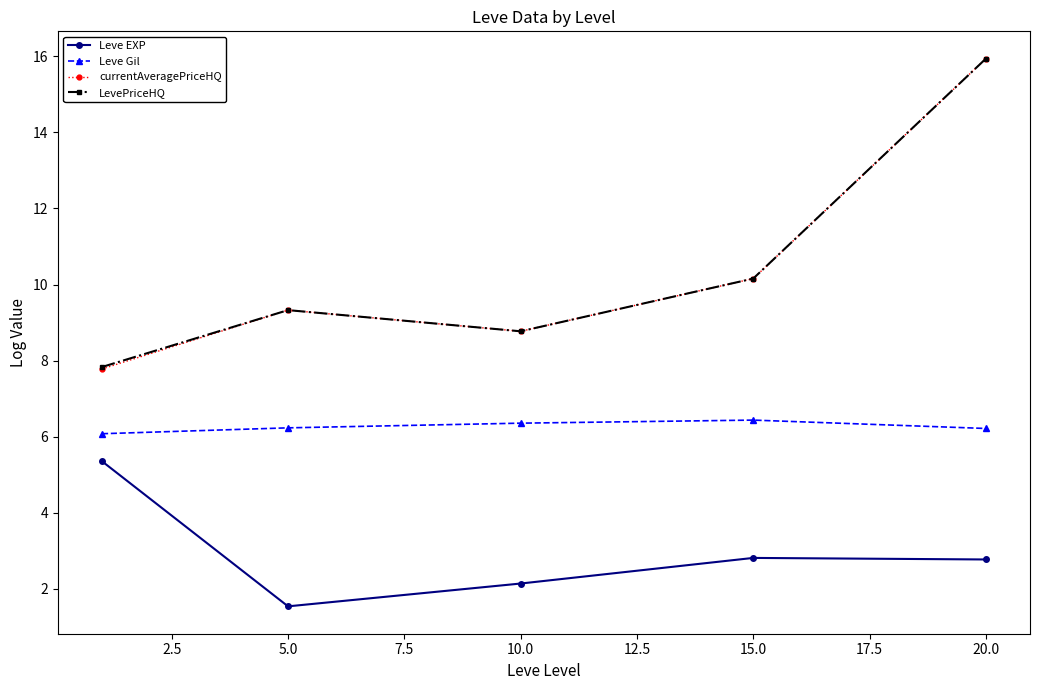

What is the greatest value displayed?

15.9